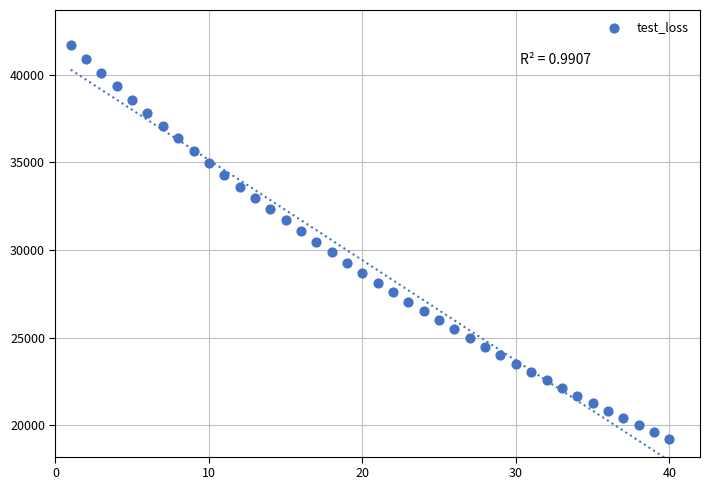

What is the range of X values (max minus min)?

39.0